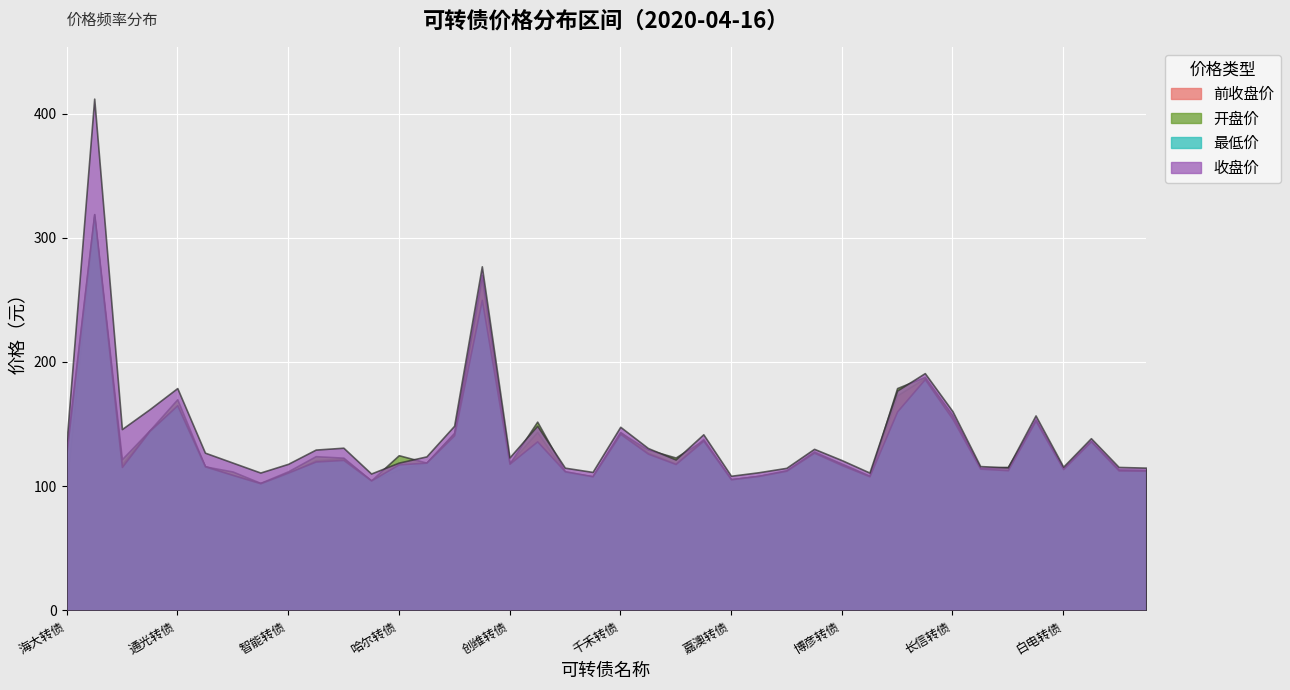

Reading left to right, extract all data points from this chart.

前收盘价: 100.0	317.1	117.6	145.0	163.5	116.2	109.0	102.6	110.0	120.9	122.4	104.7	113.6	119.0	142.7	266.0	118.5	143.7	111.0	108.0	143.7	127.1	118.2	138.0	105.5	108.4	112.0	127.0	118.2	108.4	173.1	187.0	157.1	113.8	112.9	153.8	113.5	136.0	113.4	113.0
开盘价: 130.0	319.0	121.8	145.0	170.0	116.0	111.9	102.7	112.0	124.2	123.0	104.7	125.0	119.0	142.9	270.0	118.3	152.0	112.0	108.0	143.3	129.5	123.1	137.0	105.6	108.3	112.9	128.0	117.9	108.2	179.0	188.0	156.8	114.6	115.5	153.0	114.3	136.4	113.3	113.0
最低价: 127.1	319.0	115.5	144.6	165.2	116.0	109.1	102.4	111.0	119.9	121.2	104.7	117.6	119.0	141.0	250.0	118.1	136.1	112.0	108.0	142.2	126.2	117.9	136.7	105.6	108.3	112.5	127.0	117.0	108.0	160.2	186.2	154.2	114.2	112.9	152.8	113.8	136.2	112.7	112.5
收盘价: 135.6	412.0	146.0	162.0	179.0	127.0	119.0	111.0	118.0	129.5	131.0	110.2	119.0	124.0	148.7	277.0	123.2	148.7	114.9	111.5	147.8	130.7	121.5	141.8	108.4	111.2	114.8	130.1	121.0	111.0	177.0	191.0	160.4	116.2	115.2	157.0	115.8	138.7	115.5	115.0